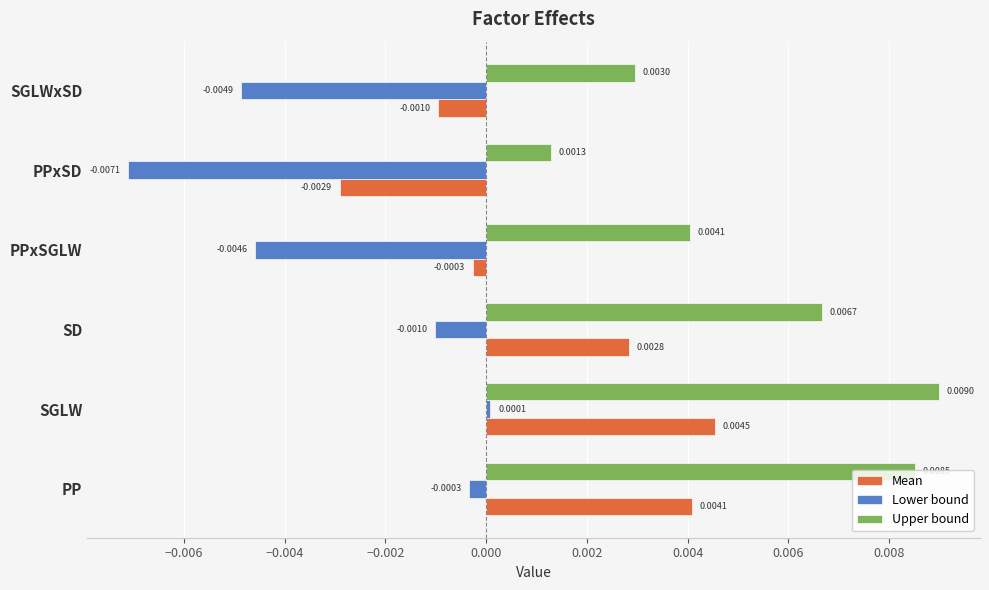

At how many categories does at least one series exceed 0?

6